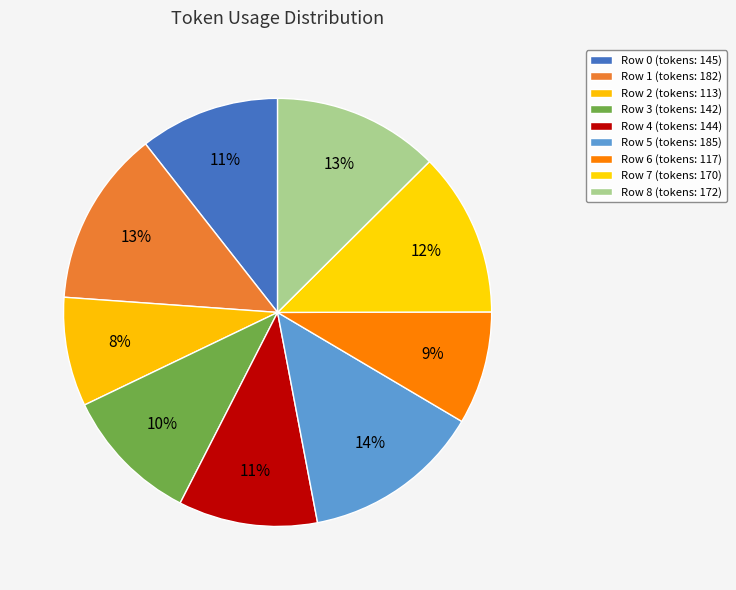

How many segments does this pie chart have?

9